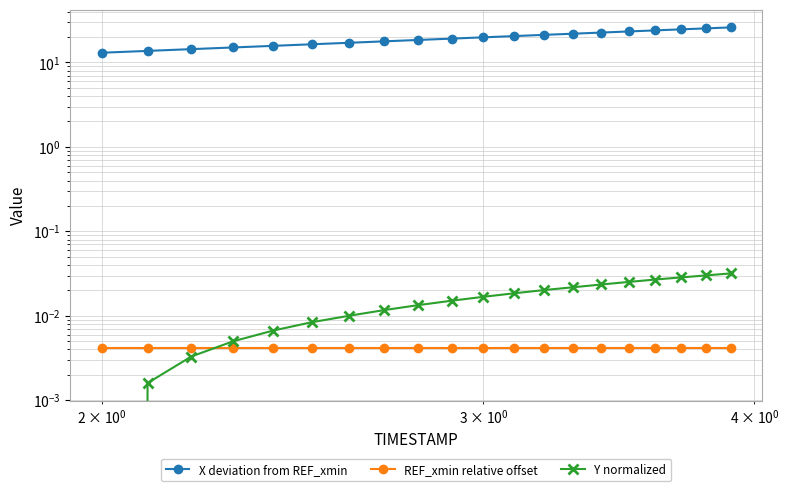

List the series in order of their peak value, highest first.

X deviation from REF_xmin, Y normalized, REF_xmin relative offset